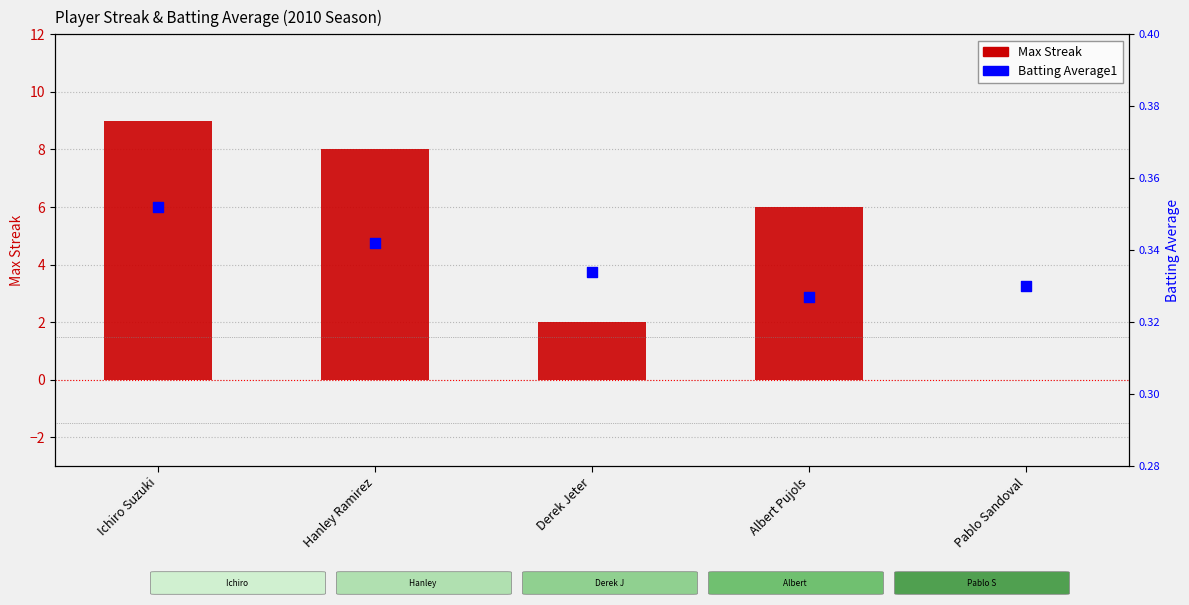

At which category is the sum across all series the highest?

Ichiro Suzuki